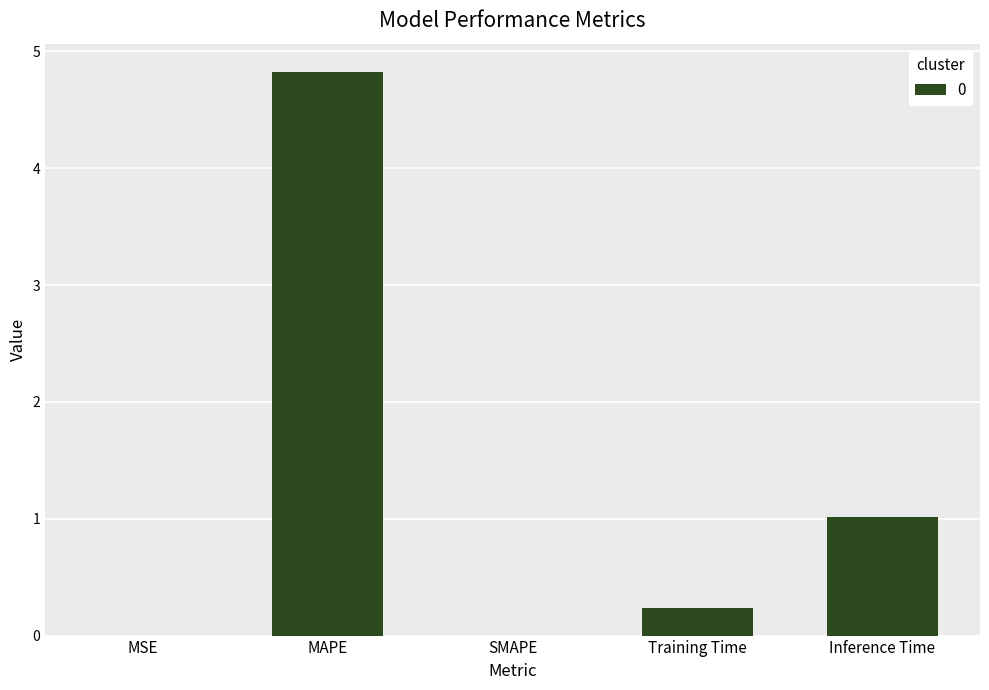

What is the sum of the values at Inference Time and MAPE?

5.8